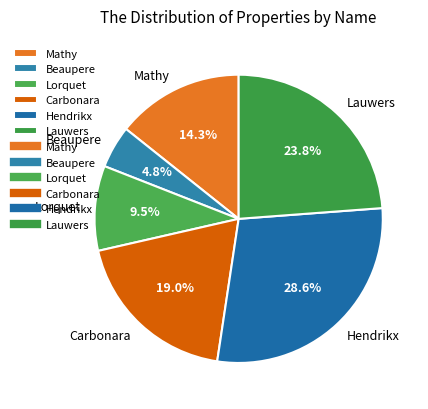

Is Lauwers the majority of the pie?

No